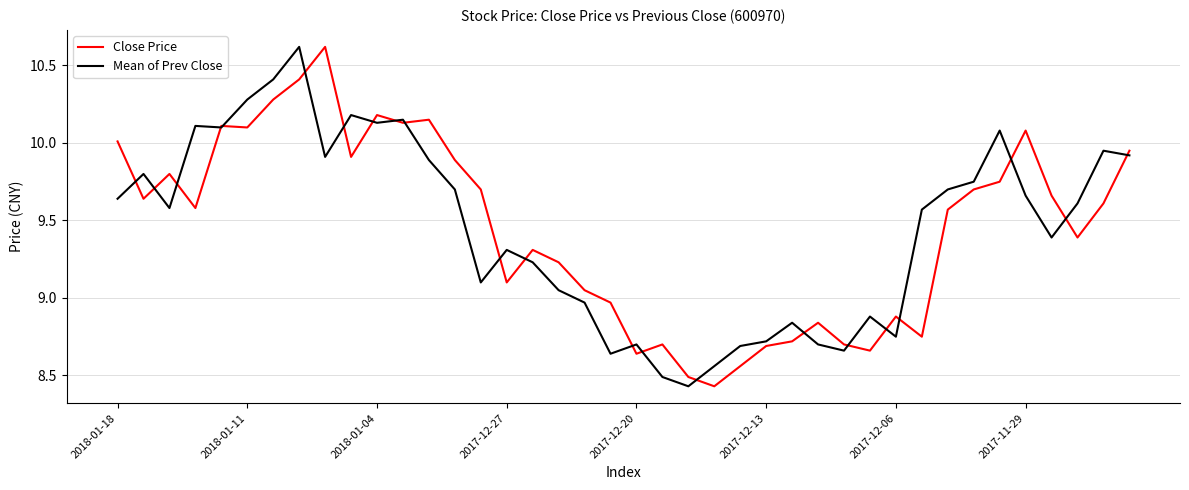

What is the maximum value for Mean of Prev Close?

10.6